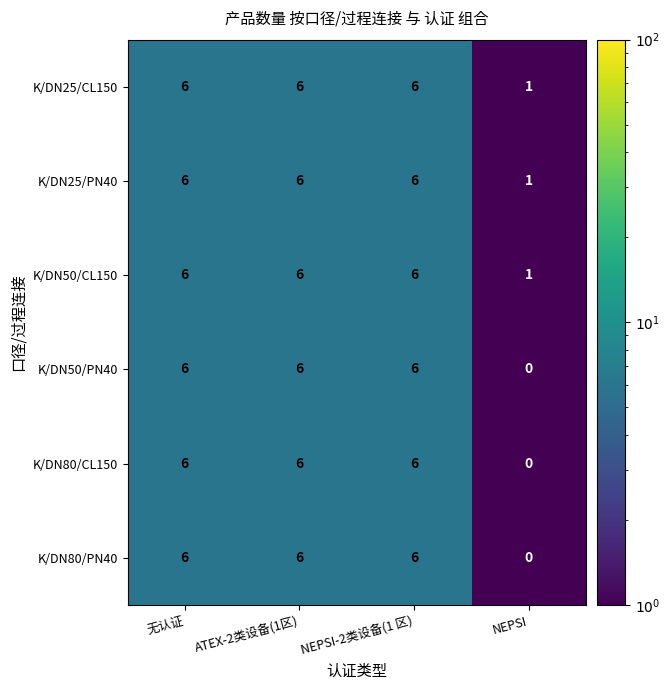

At how many categories does at least one series exceed 0?

4